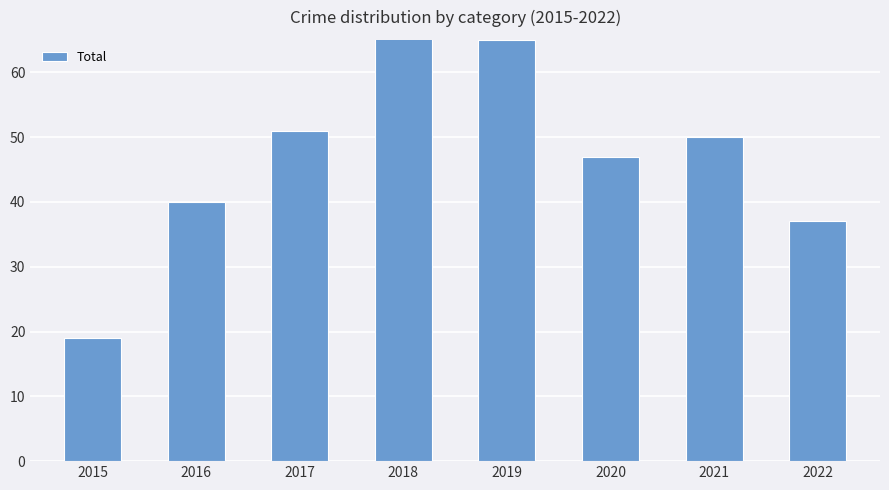

List the labels in order of value, largest first.

2018, 2019, 2017, 2021, 2020, 2016, 2022, 2015